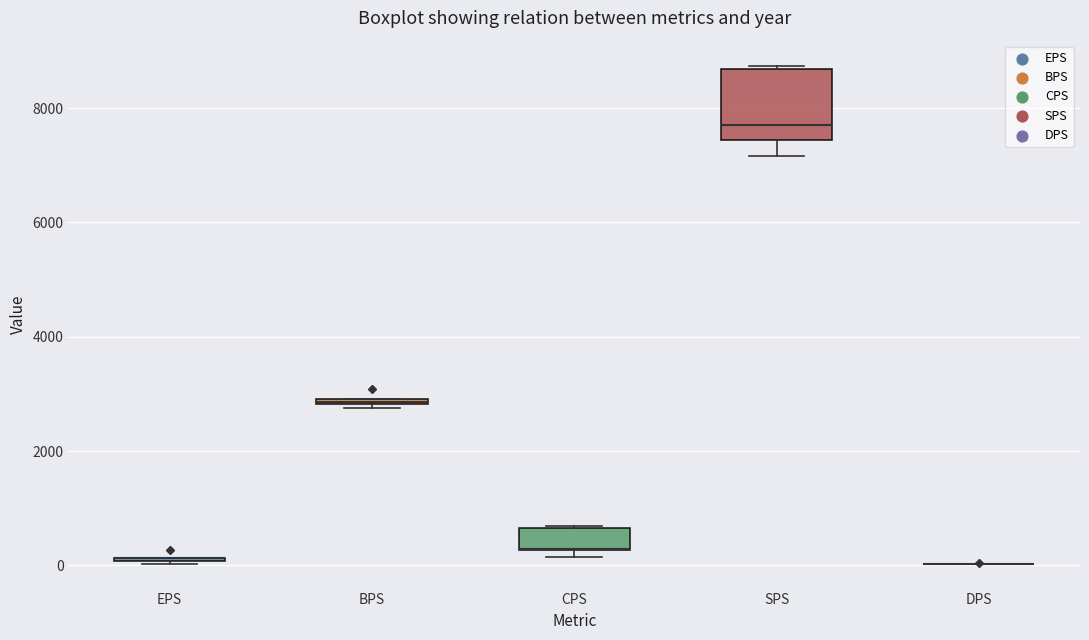

Which box is the tallest, from its lower edge to its upper edge?

SPS